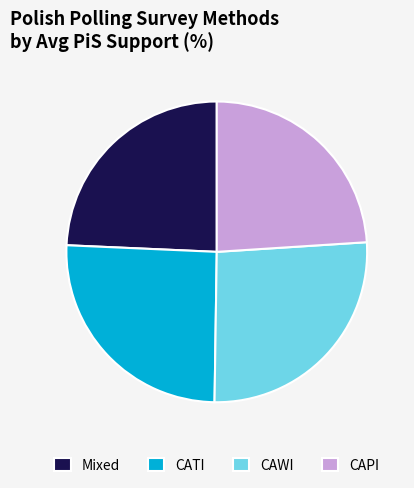

Is there any slice that represents more than half of the pie?

No